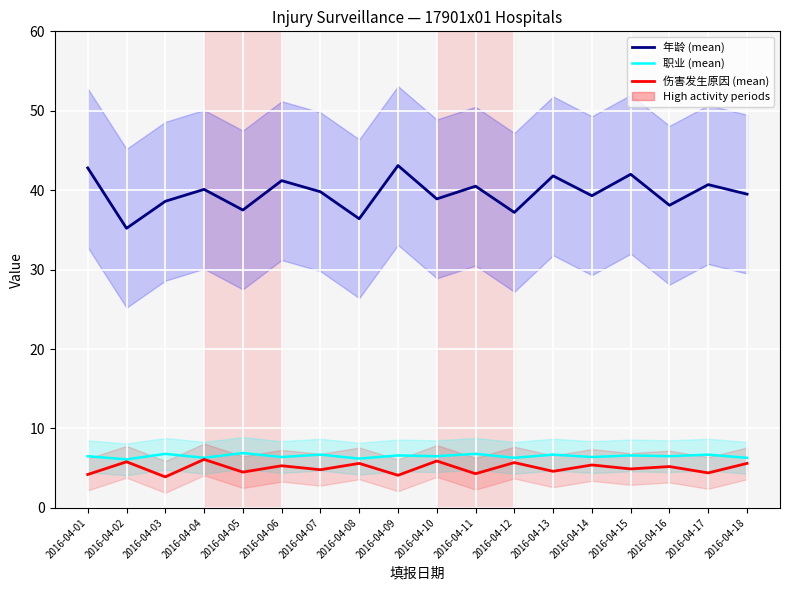

What is the difference between the second highest and second lowest values in the 伤害发生原因 (mean) series?

1.8